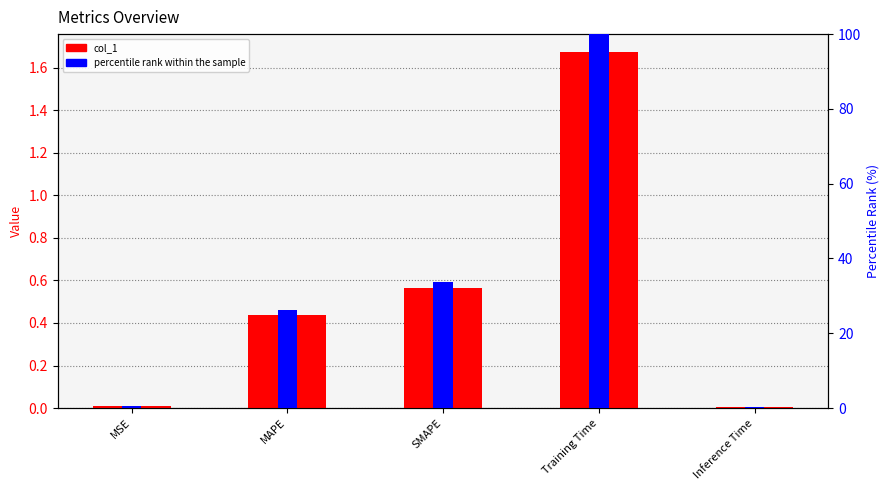

What position from the right is Training Time?

2